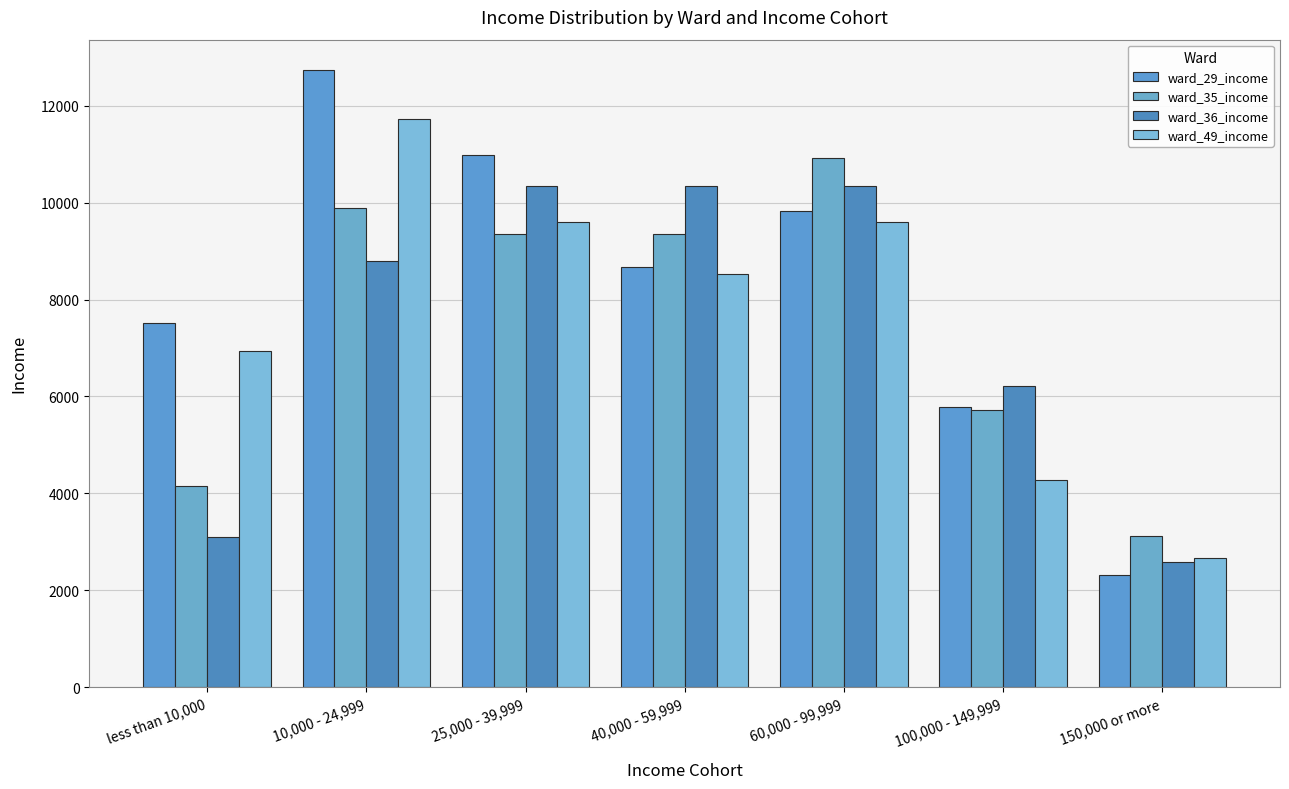

What is the spread (max minus min) of values at 60,000 - 99,999?

1324.1